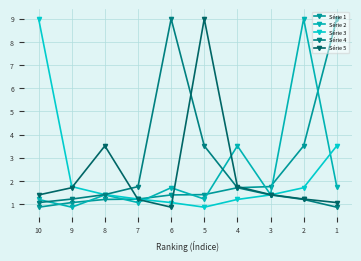

Count the number of data series in this chart.

5